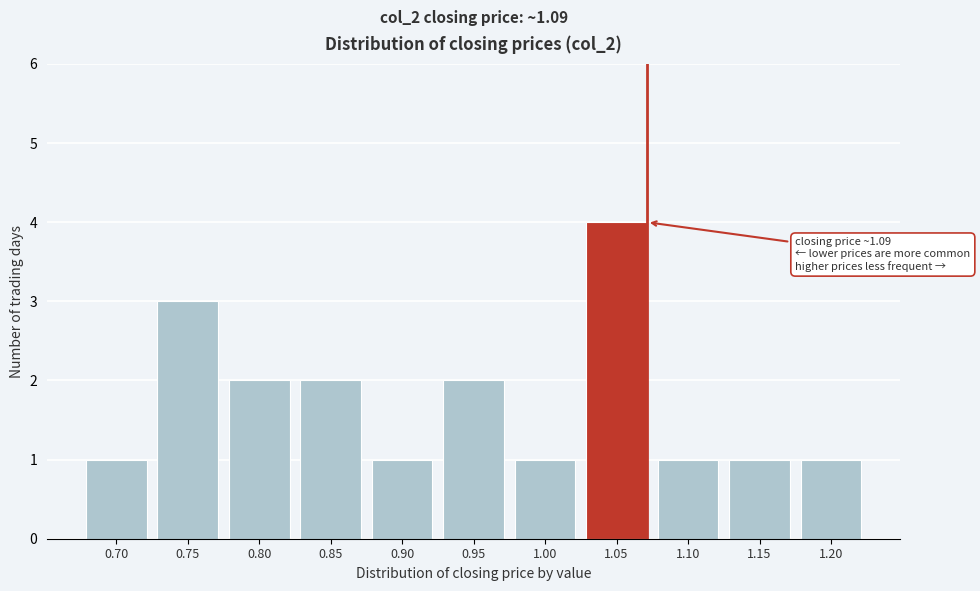

Reading left to right, what are all the values shown in this chart?

0.70=1	0.75=3	0.80=2	0.85=2	0.90=1	0.95=2	1.00=1	1.05=4	1.10=1	1.15=1	1.20=1